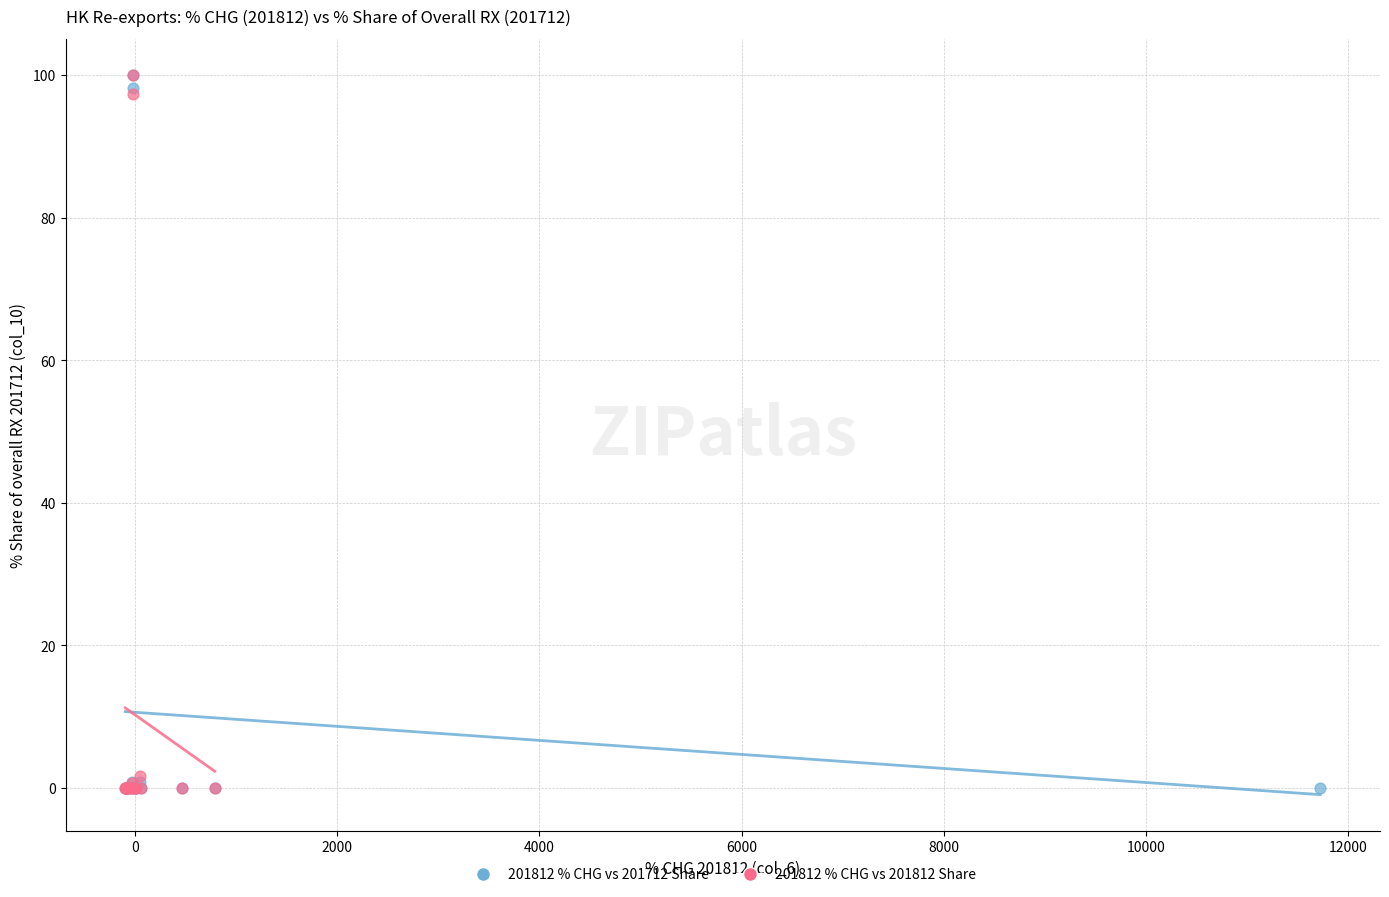

What are all the series names shown in the legend?

201812 % CHG vs 201712 Share, 201812 % CHG vs 201812 Share